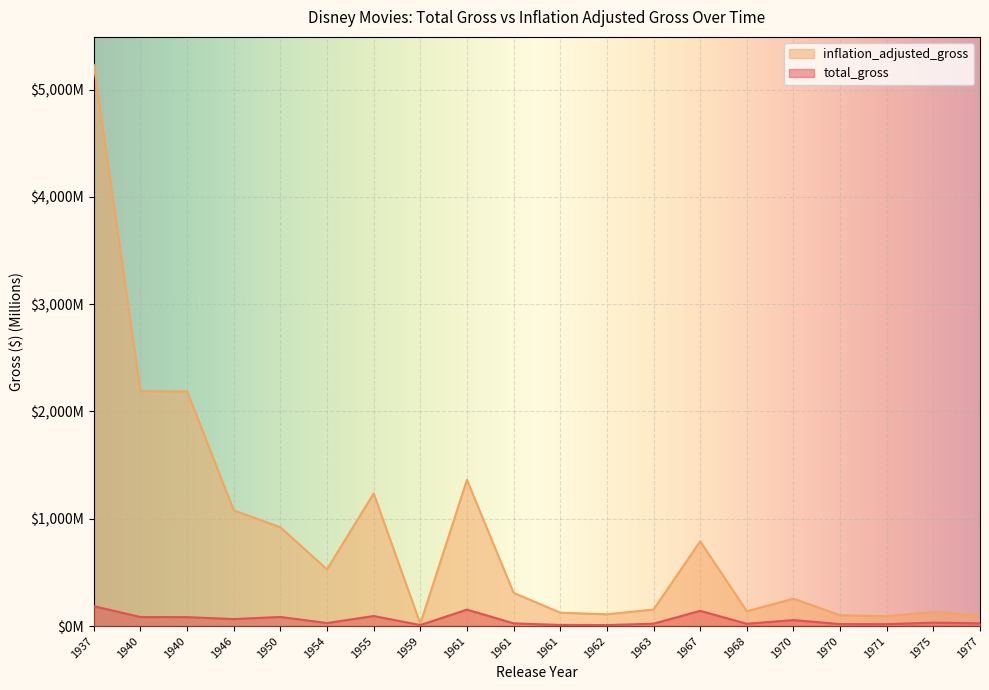

How many lines are shown in the chart?

2